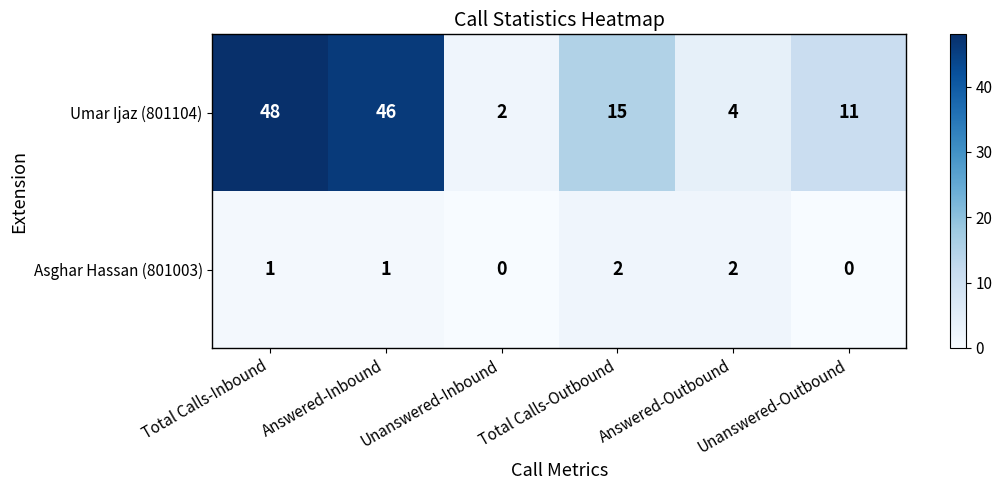

Which series has the largest total across all categories?

Umar Ijaz (801104)